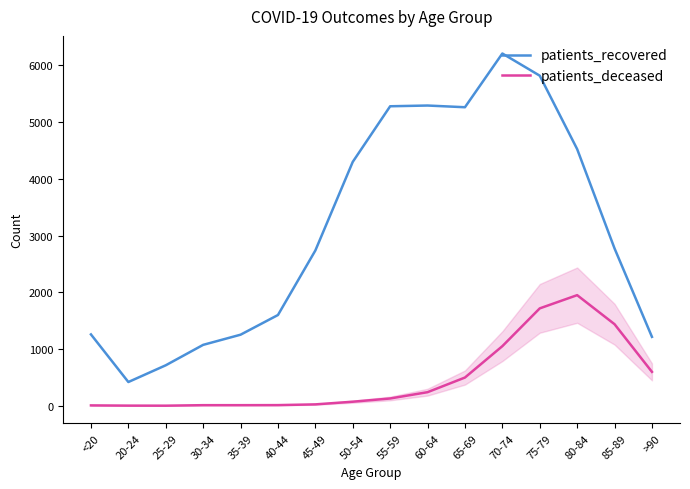

In patients_recovered, how many points are higher than both neighbors (excluding endpoints)?

2